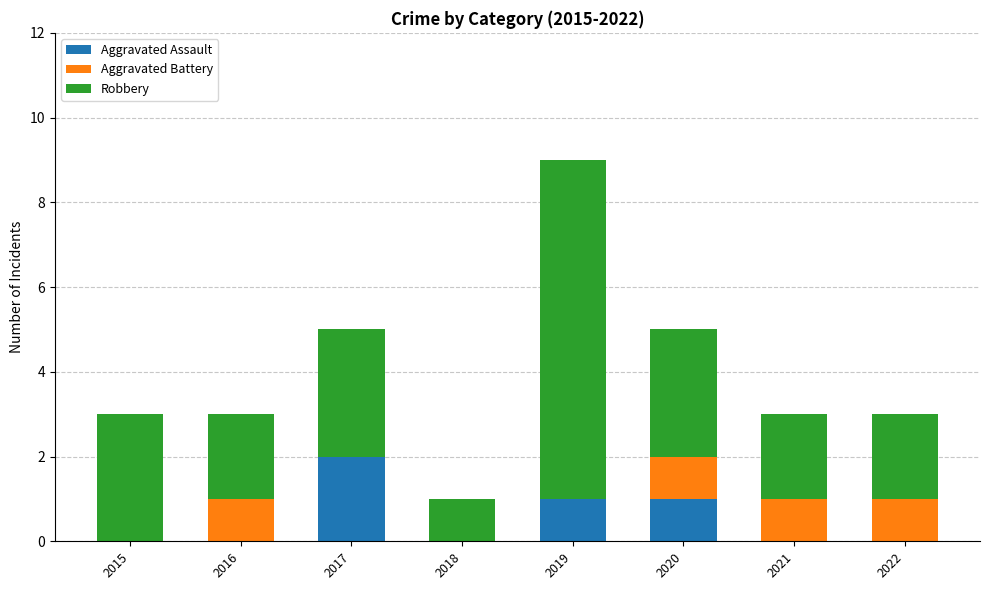

At which category is the sum across all series the highest?

2019